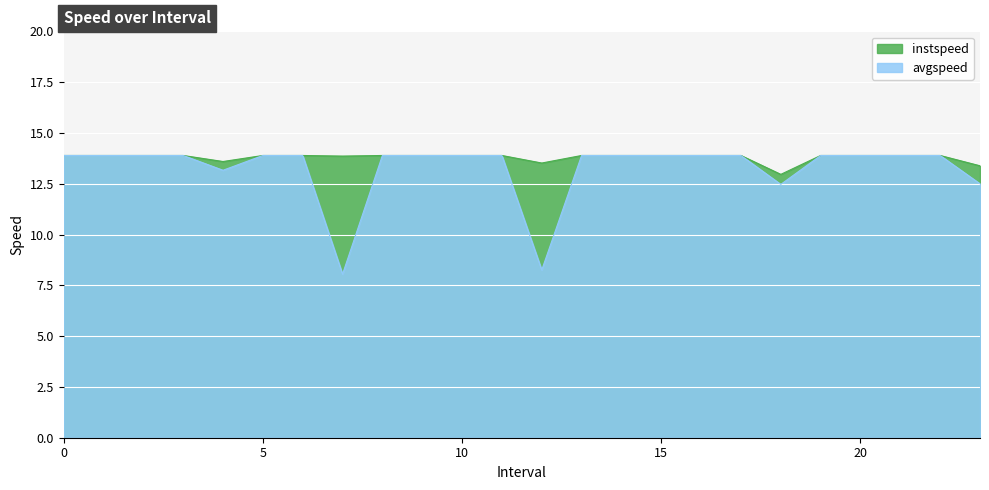

In avgspeed, how many points are lower than both neighbors (excluding endpoints)?

4